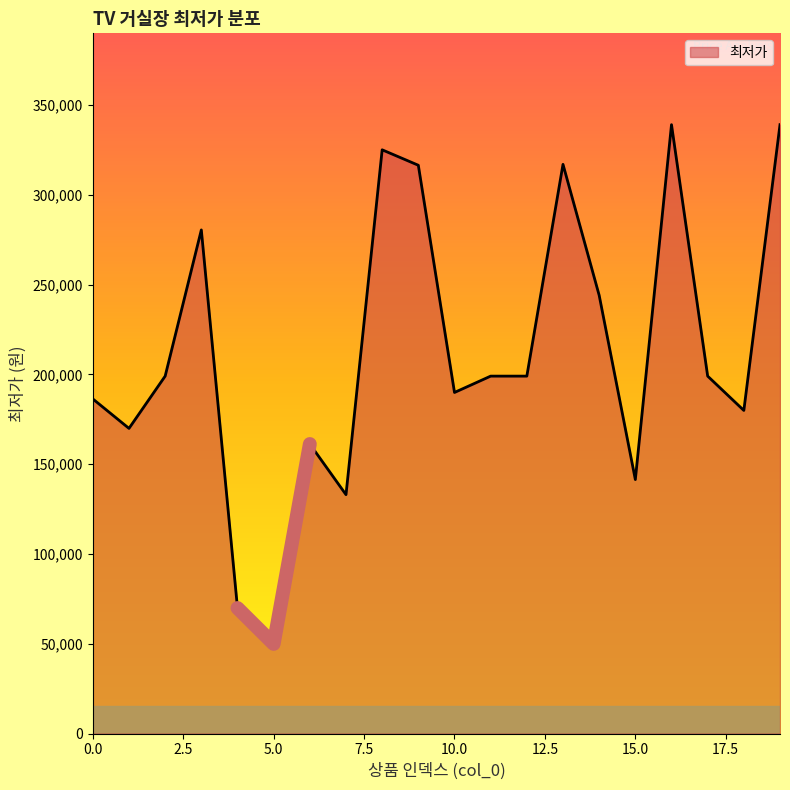

List the labels in order of value, largest first.

16, 19, 8, 13, 9, 3, 14, 2, 11, 12, 17, 10, 0, 18, 1, 6, 15, 7, 4, 5